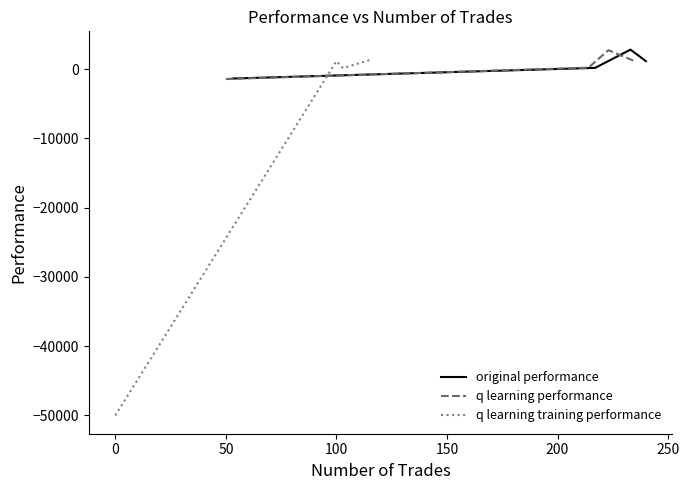

Reading right to left, transcribe all the data shown in this chart.

original performance: 1141.5	2811.1	174.9	-1361.7
q learning performance: 1132.5	2729.2	206.6	-1436.7
q learning training performance: 1303.4	144.0	1152.2	-50000.0